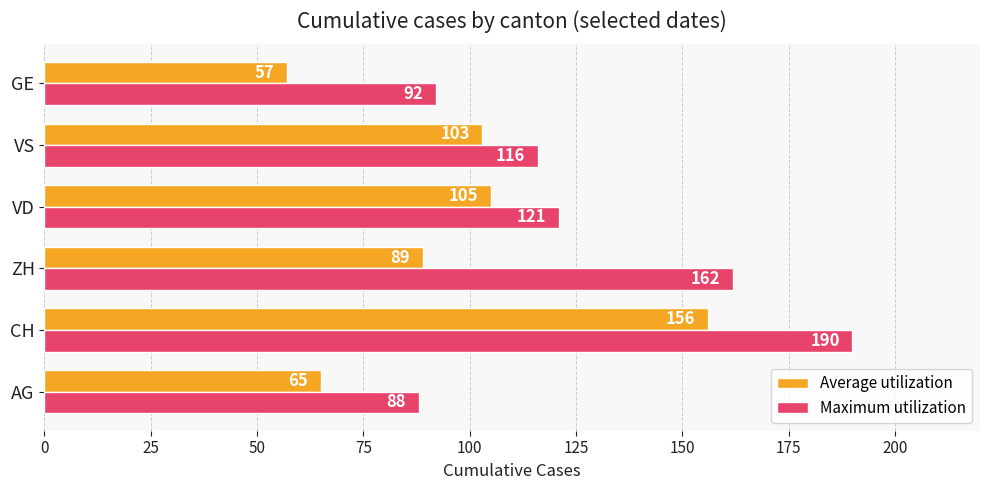

Between AG and ZH, which series saw the biggest shift?

Maximum utilization